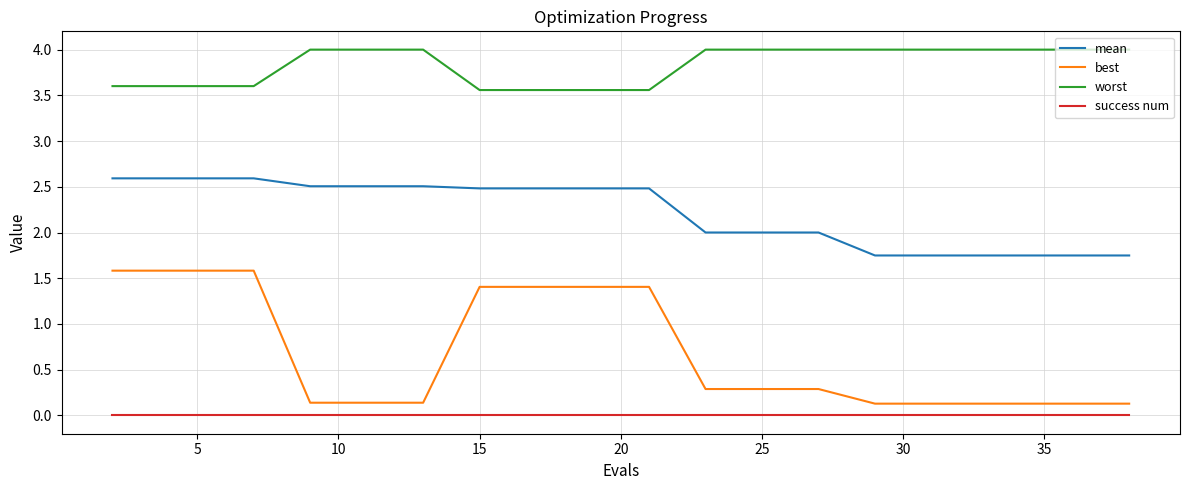

How many series are shown in this chart?

4